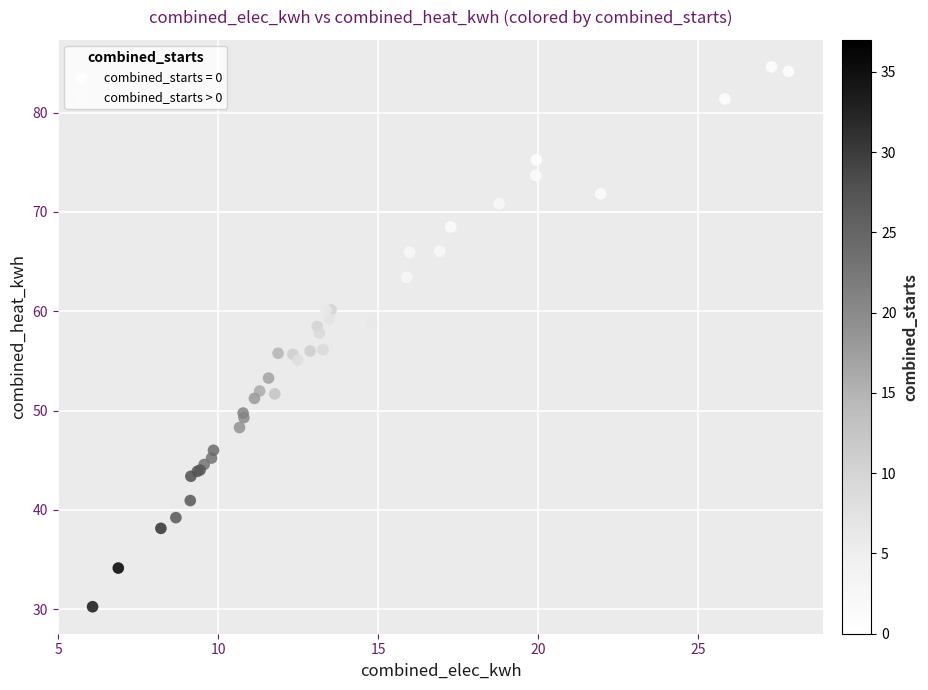

Which series has the largest Y range (max minus min)?

combined_starts > 0